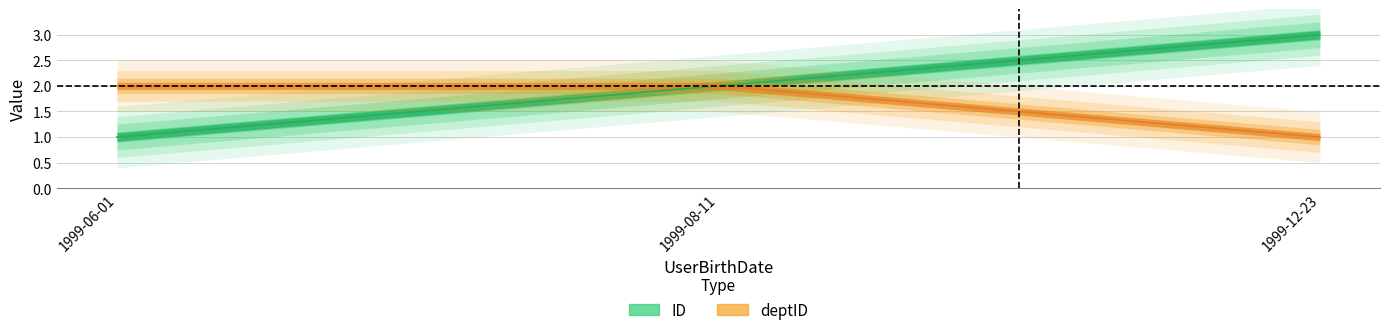

What is the label of the 1st point from the left?

1999-06-01